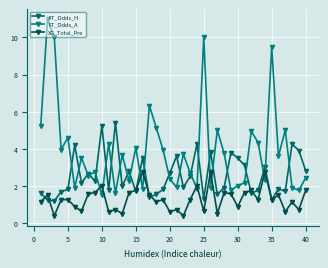

How many lines are shown in the chart?

3